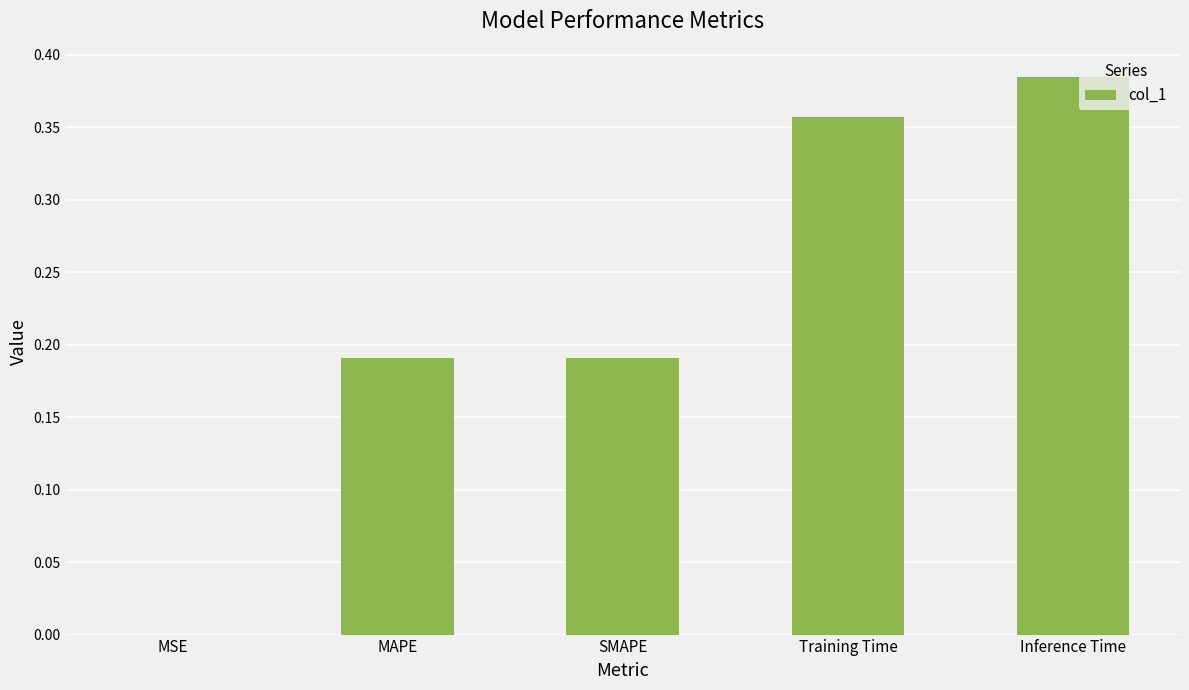

Between SMAPE and Training Time, which is larger?

Training Time